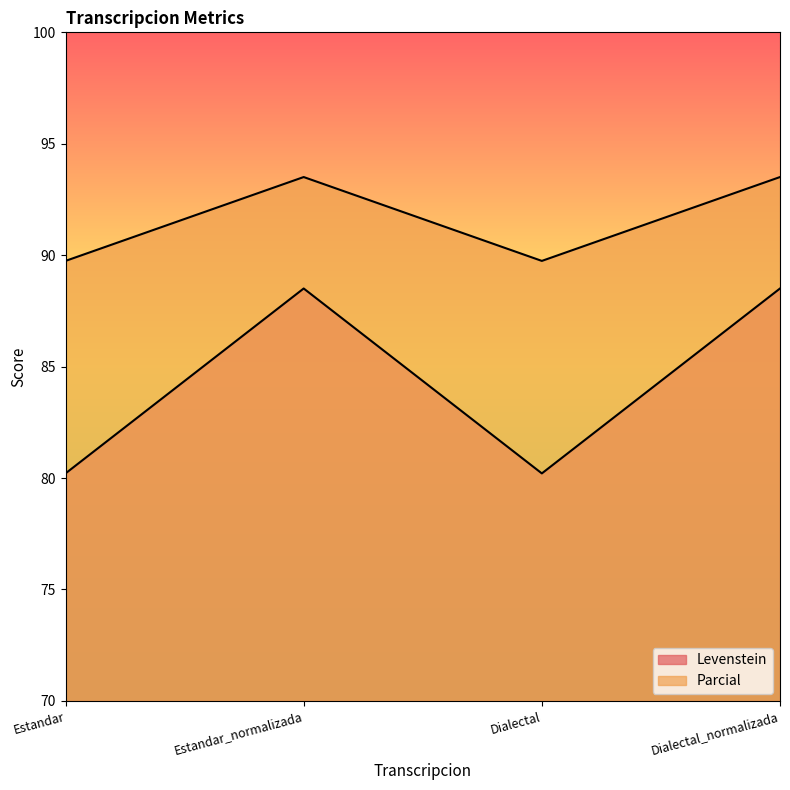

What is the sum of all Levenstein values?

337.4